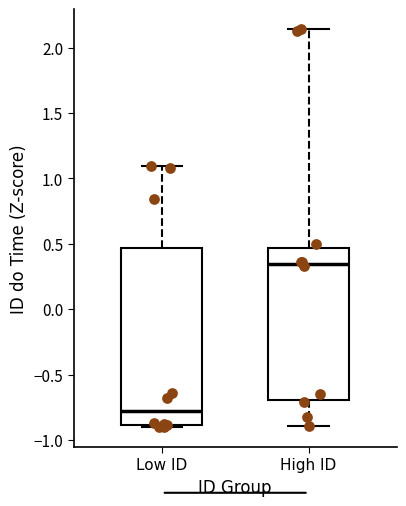

Which box has the lowest median line?

Low ID